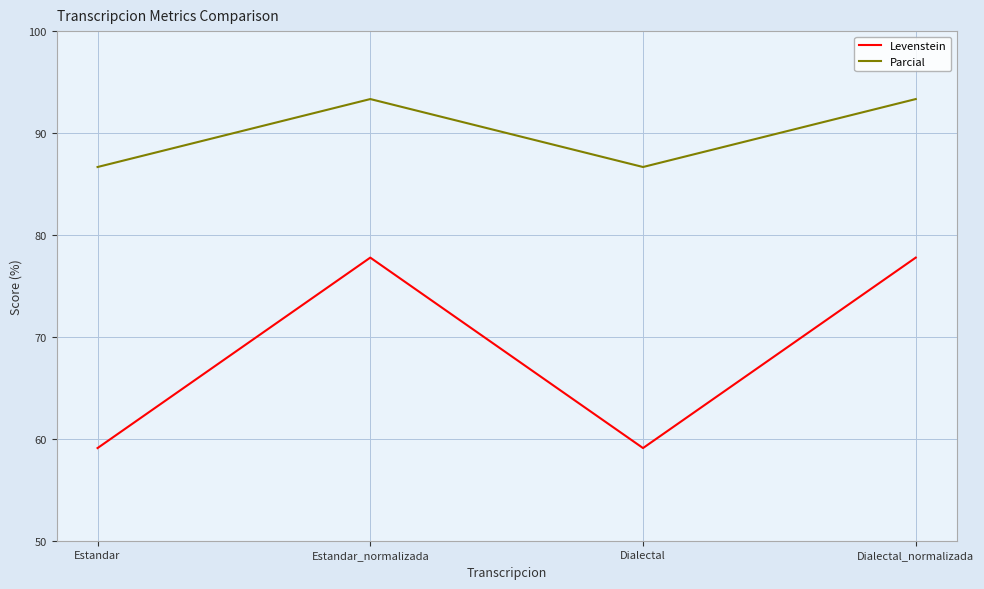

Where does the Levenstein series first go above 77?

Estandar_normalizada